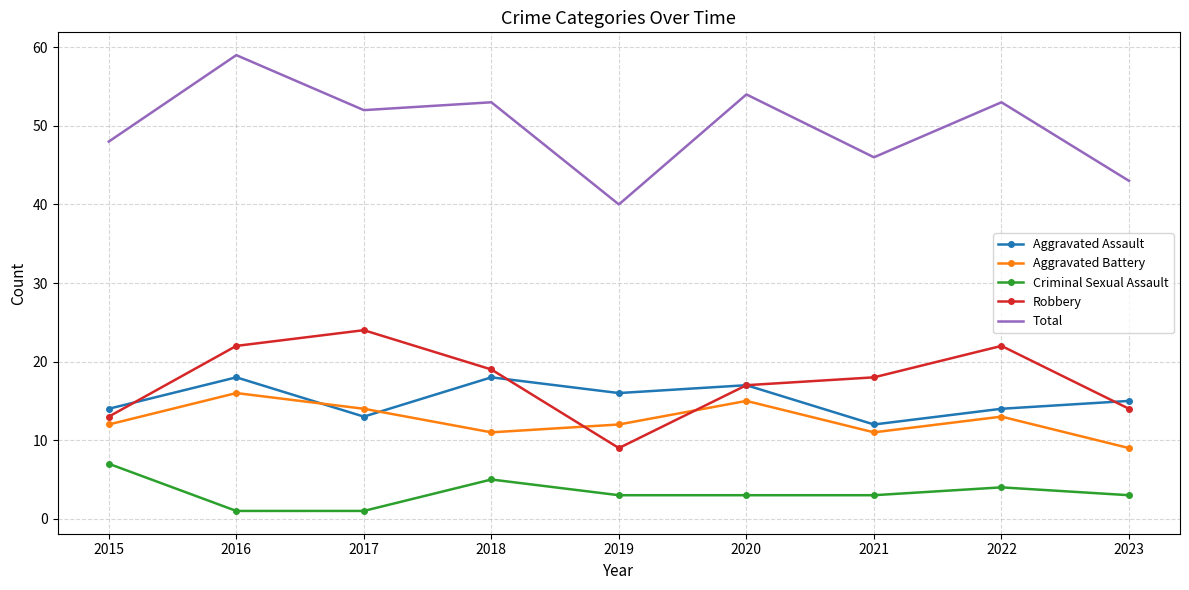

What are all the series names shown in the legend?

Aggravated Assault, Aggravated Battery, Criminal Sexual Assault, Robbery, Total